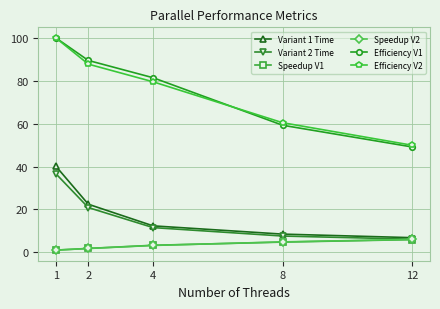

Where is Variant 1 Time nearest to the value 23?

2